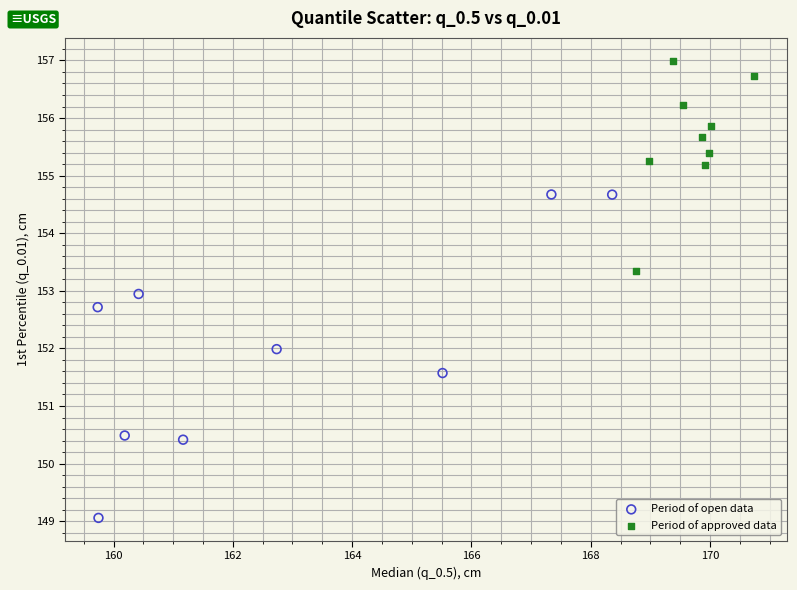

Which series contains the lowest Y value?

Period of open data